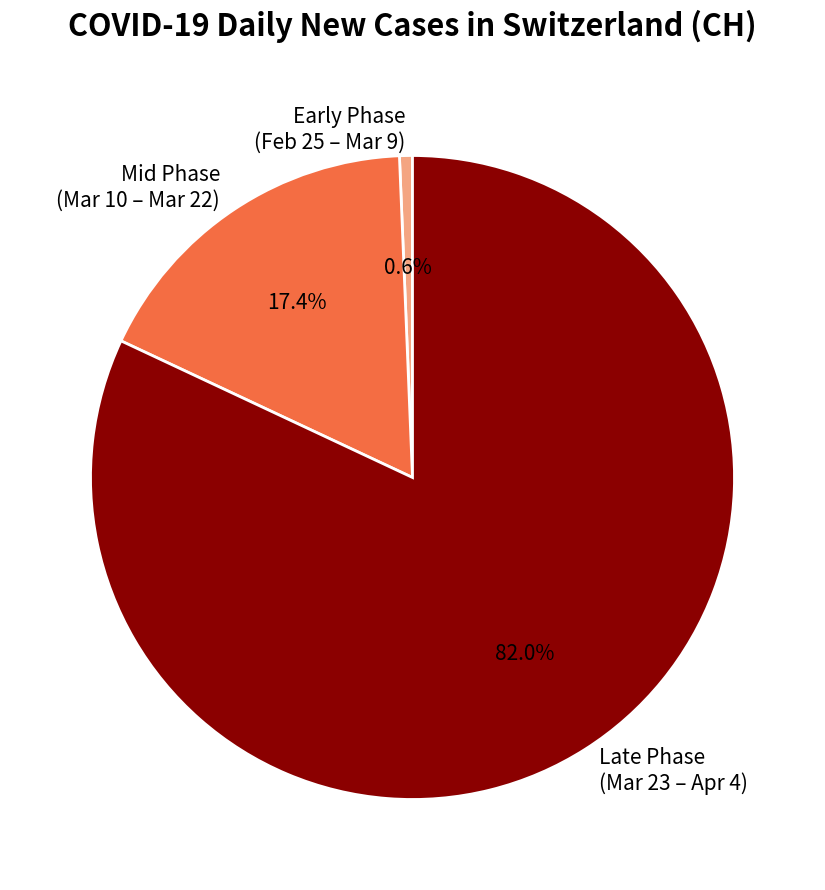

Is there any slice that represents more than half of the pie?

Yes